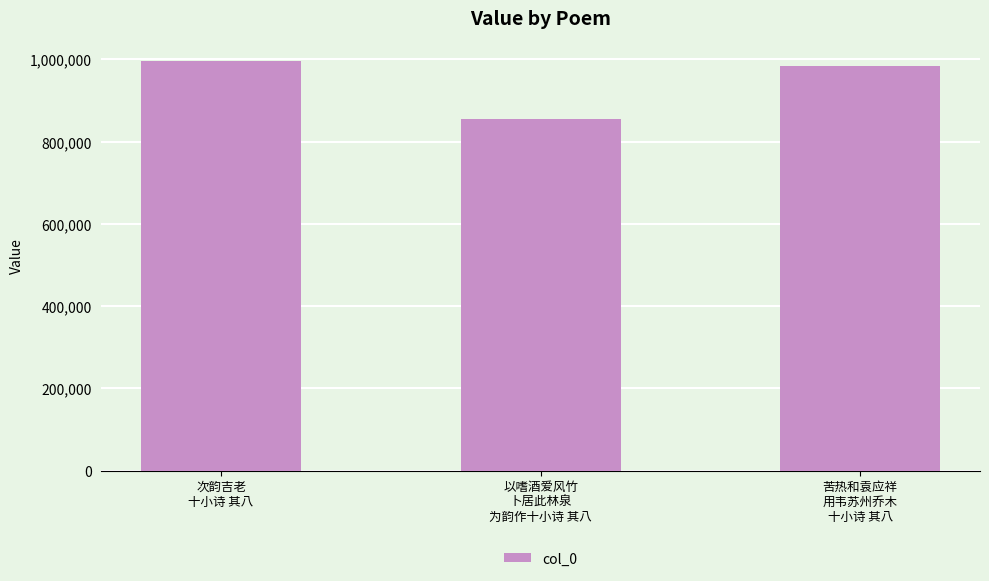

Reading left to right, transcribe all the data shown in this chart.

995531	853902	984630